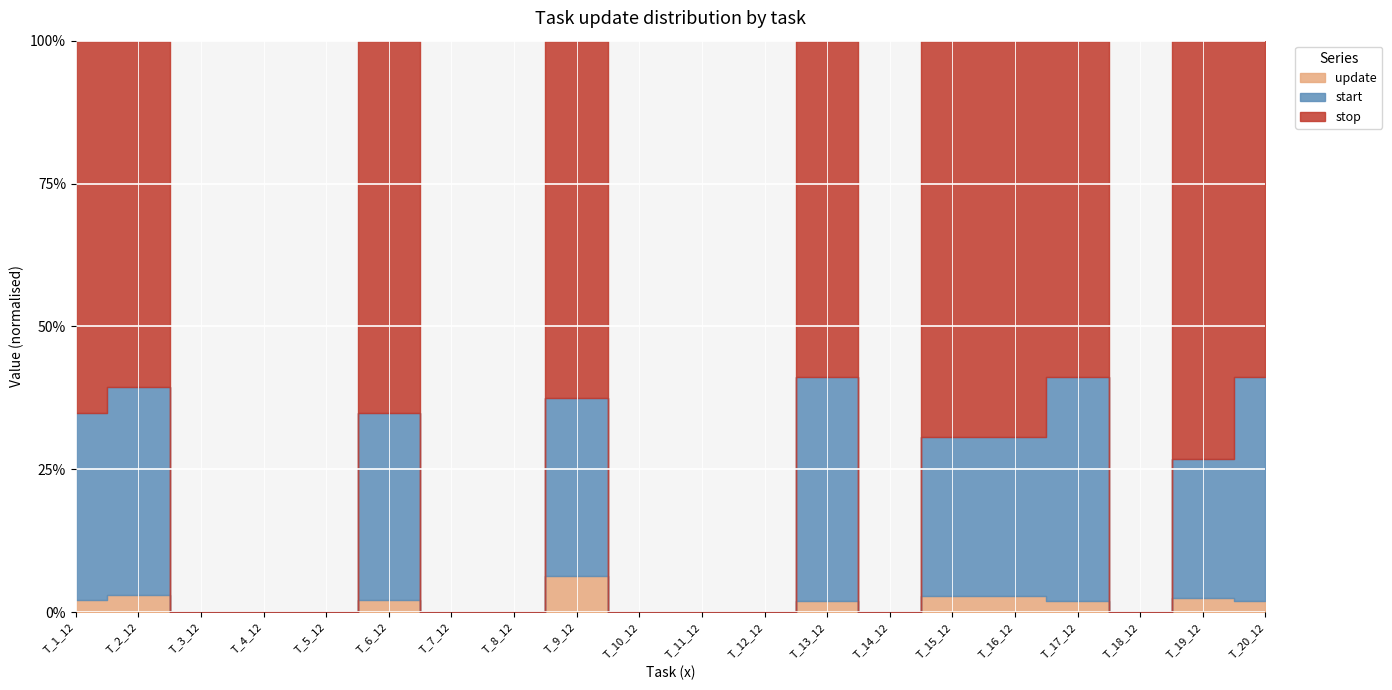

What is the sum of the start values at T_7_12 and T_15_12?

10